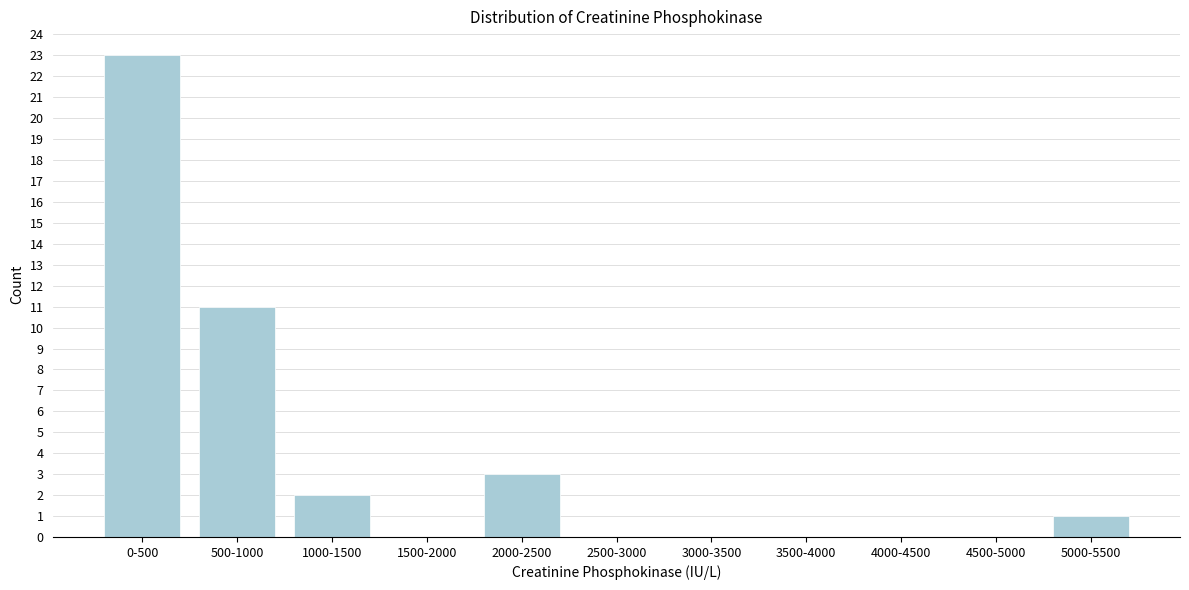

Reading right to left, what are all the values shown in this chart?

5000-5500=1	4500-5000=0	4000-4500=0	3500-4000=0	3000-3500=0	2500-3000=0	2000-2500=3	1500-2000=0	1000-1500=2	500-1000=11	0-500=23